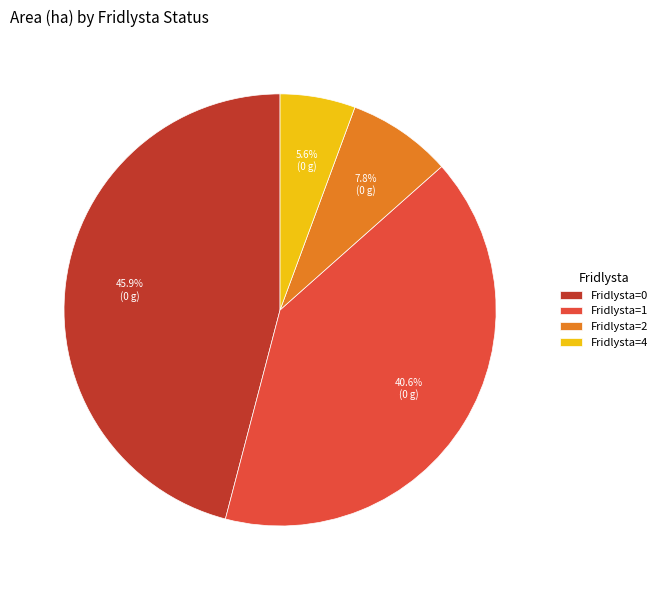

Is there any slice that represents more than half of the pie?

No